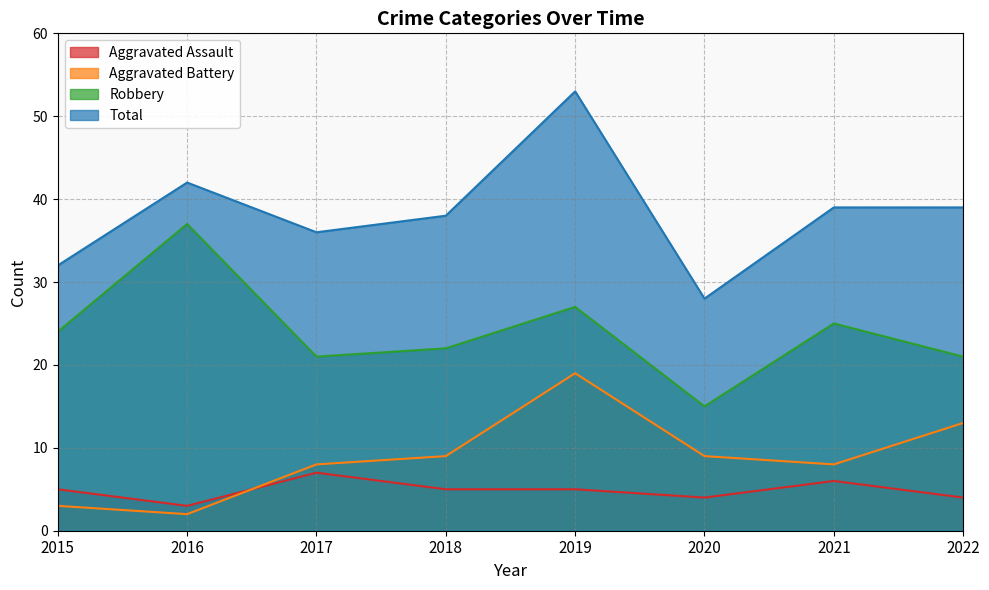

At which category does Aggravated Assault reach its first local peak?

2017